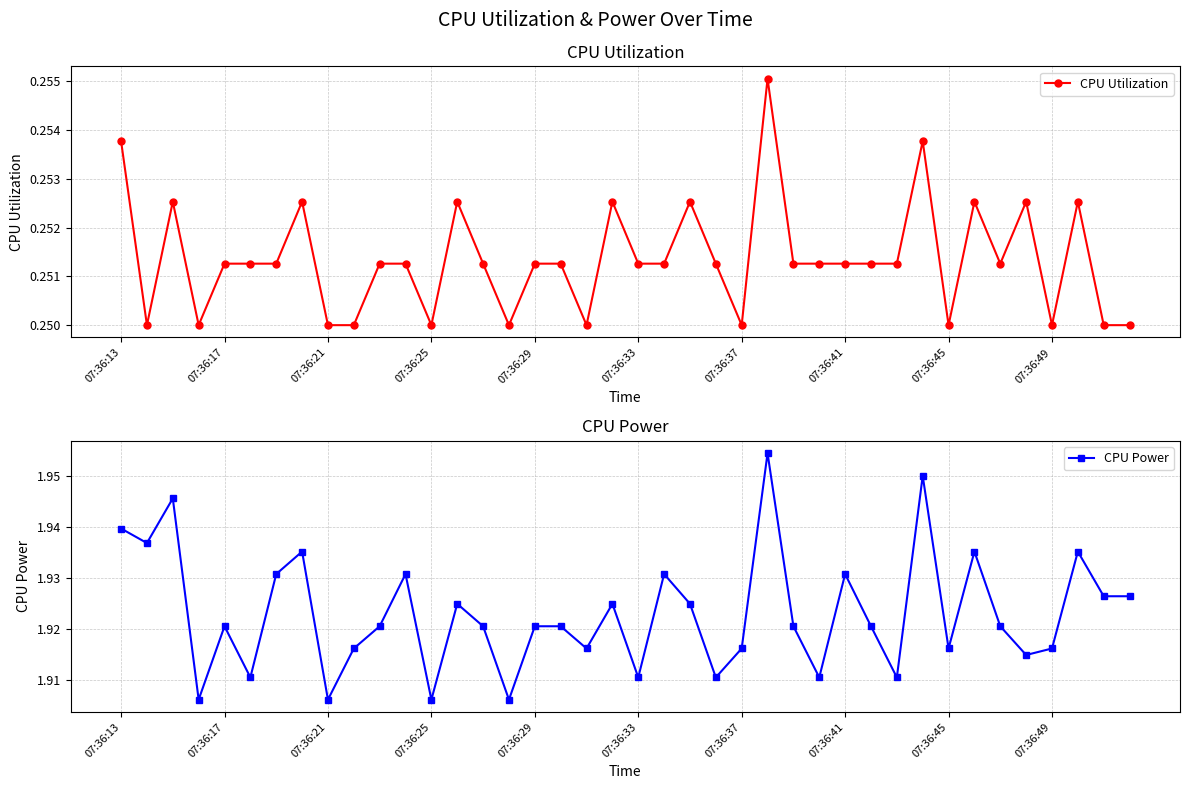

Reading left to right, list all the values displayed in this chart.

CPU Utilization: 0.3	0.2	0.3	0.2	0.3	0.3	0.3	0.3	0.2	0.2	0.3	0.3	0.2	0.3	0.3	0.2	0.3	0.3	0.2	0.3	0.3	0.3	0.3	0.3	0.2	0.3	0.3	0.3	0.3	0.3	0.3	0.3	0.2	0.3	0.3	0.3	0.2	0.3	0.2	0.2
CPU Power: 1.9	1.9	1.9	1.9	1.9	1.9	1.9	1.9	1.9	1.9	1.9	1.9	1.9	1.9	1.9	1.9	1.9	1.9	1.9	1.9	1.9	1.9	1.9	1.9	1.9	2.0	1.9	1.9	1.9	1.9	1.9	2.0	1.9	1.9	1.9	1.9	1.9	1.9	1.9	1.9